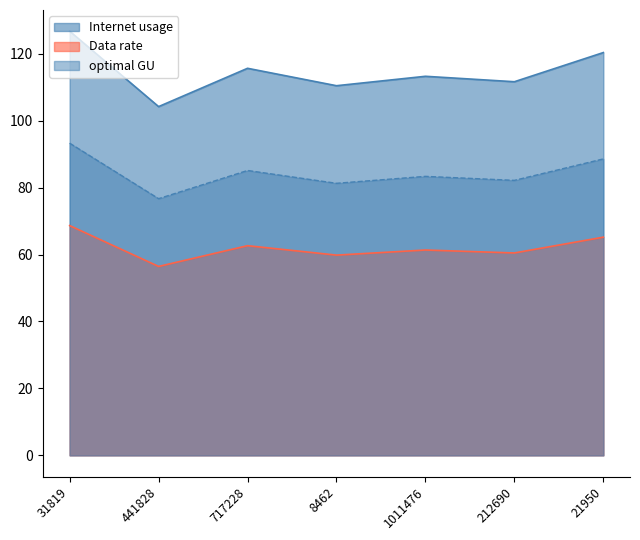

What is the label of the 1st point from the right?

21950